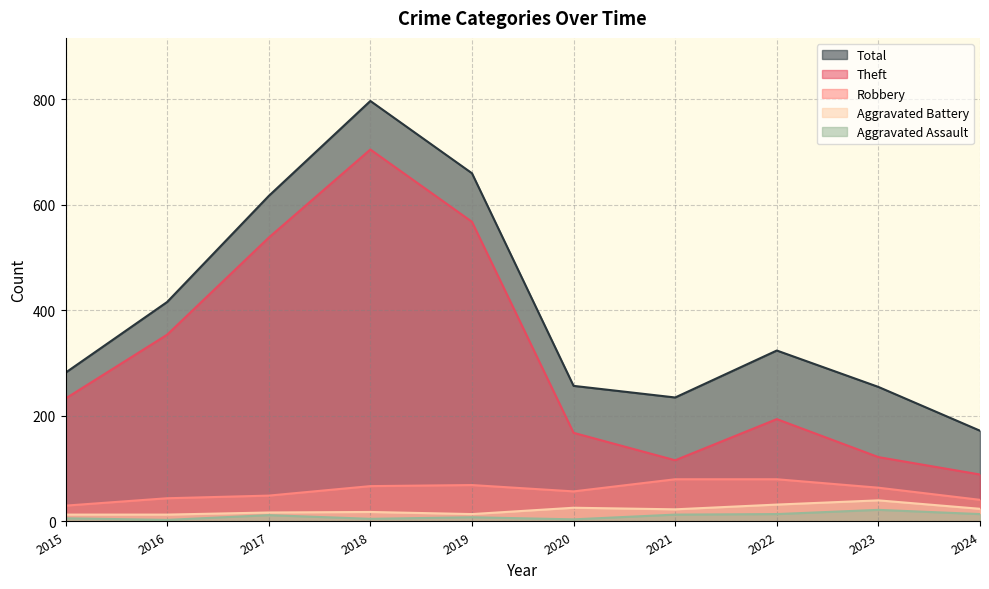

Which series has the largest total across all categories?

Total